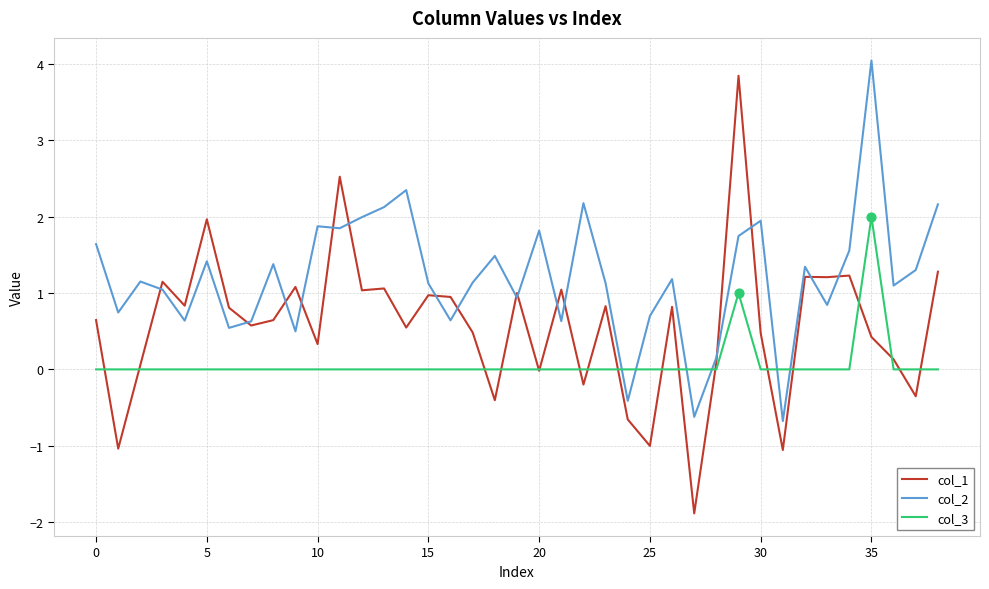

Which series has the largest total across all categories?

col_2